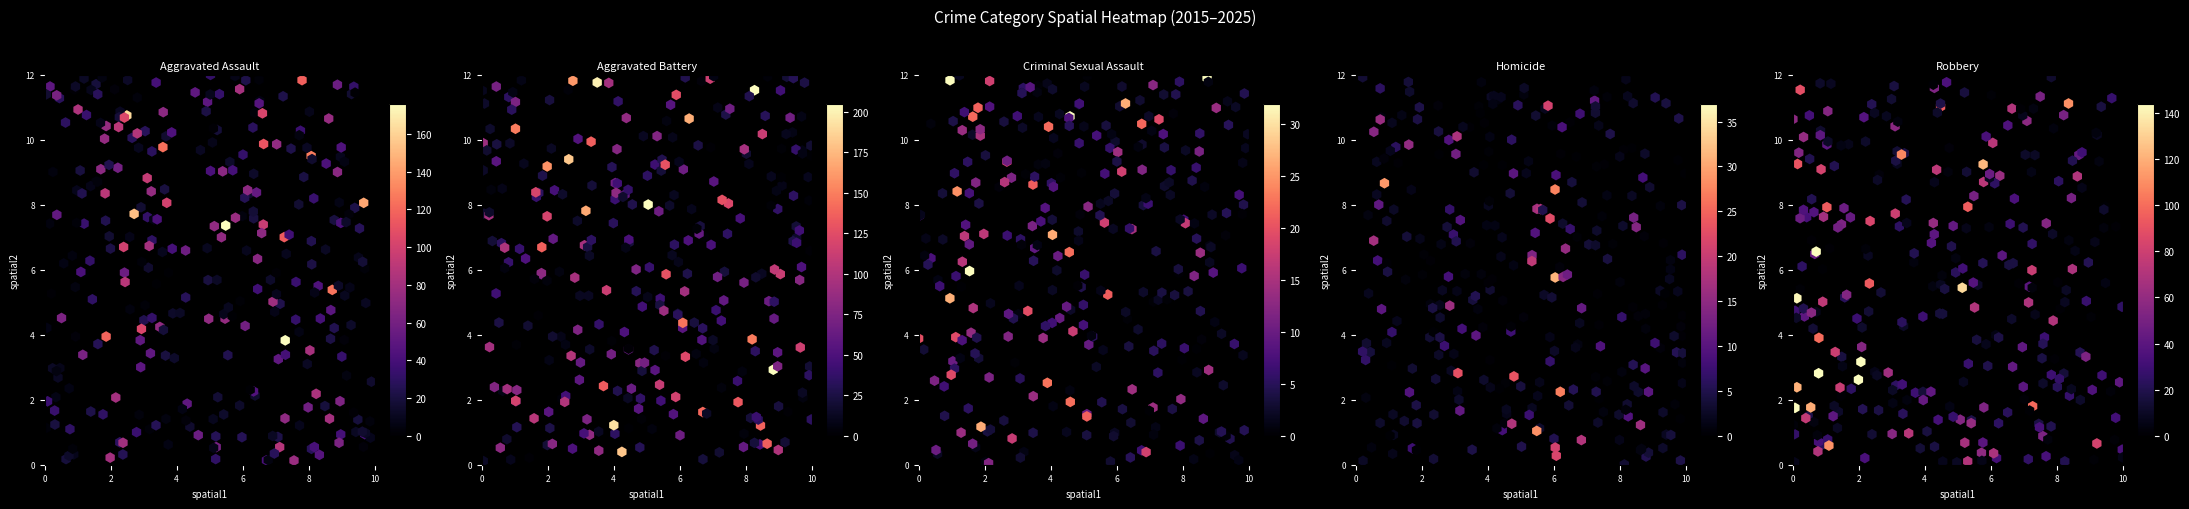

Which series has the largest total across all categories?

Aggravated Battery